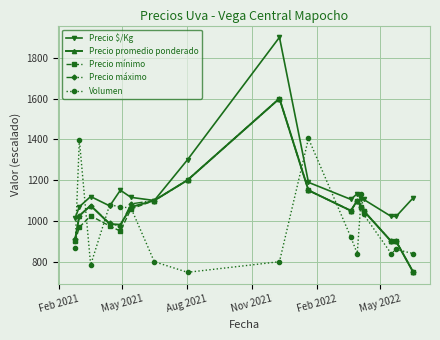

Count the number of data series in this chart.

5